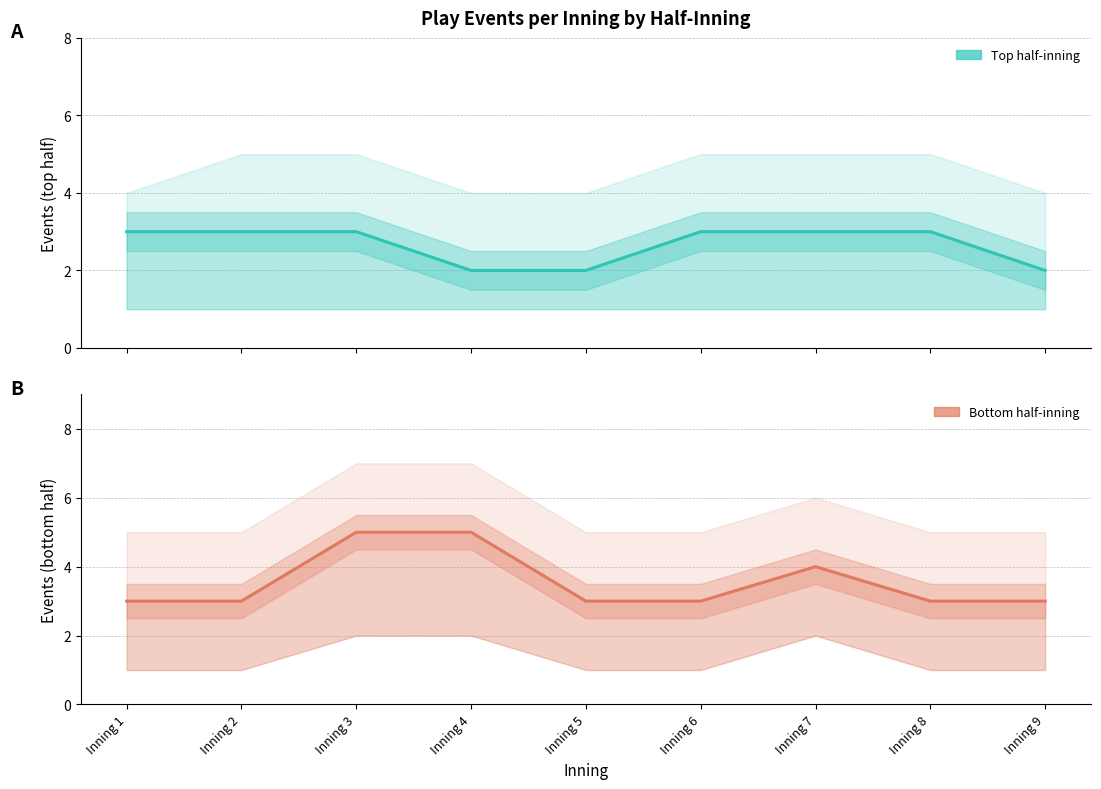

True or false: Bottom half-inning and Top half-inning intersect in this chart.

False